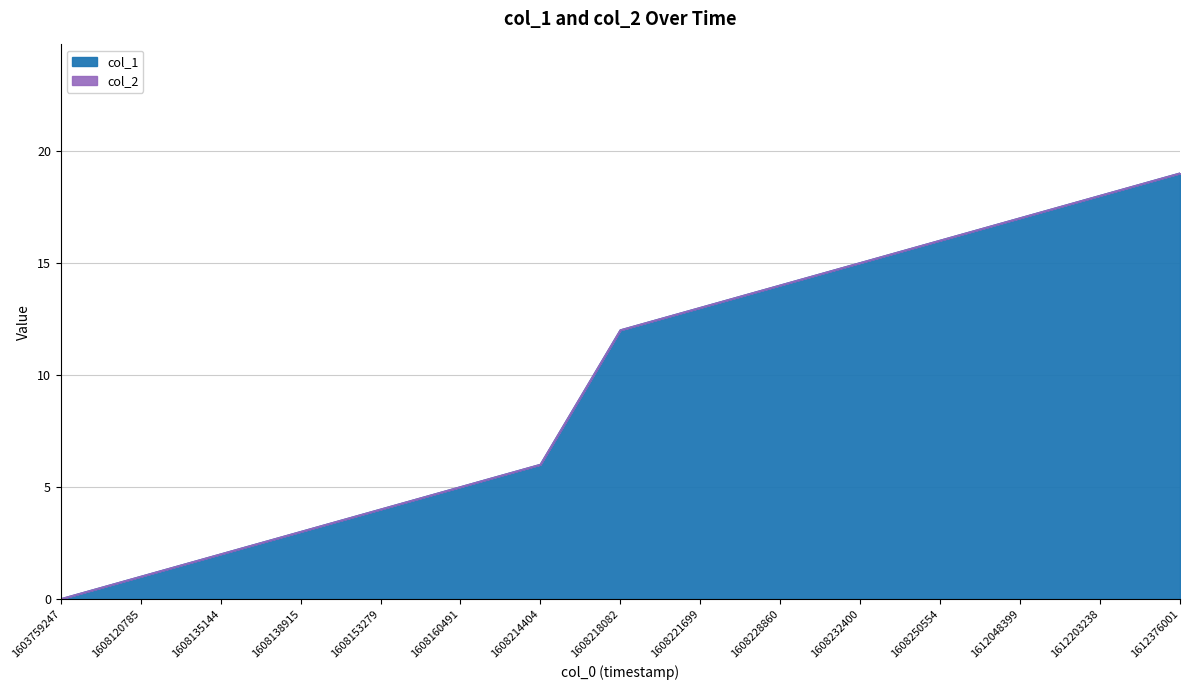

At which category is the sum across all series the highest?

1612376001